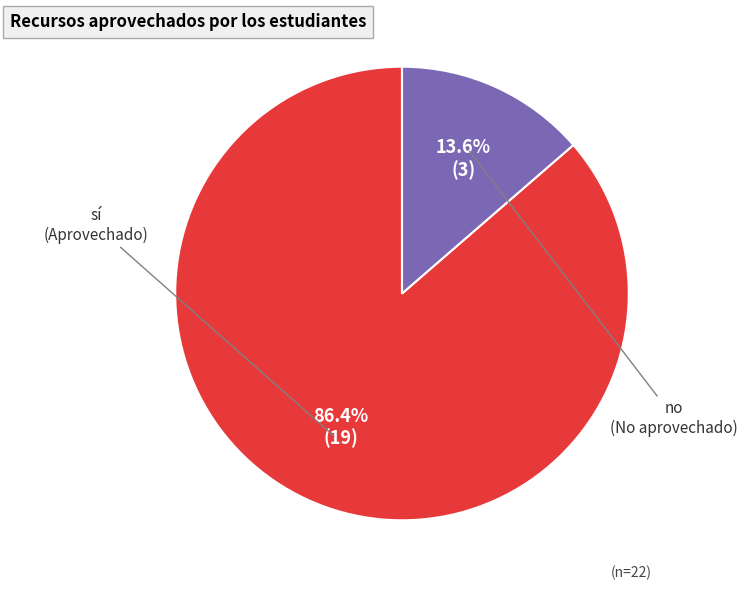

Is there a majority slice in this chart?

Yes